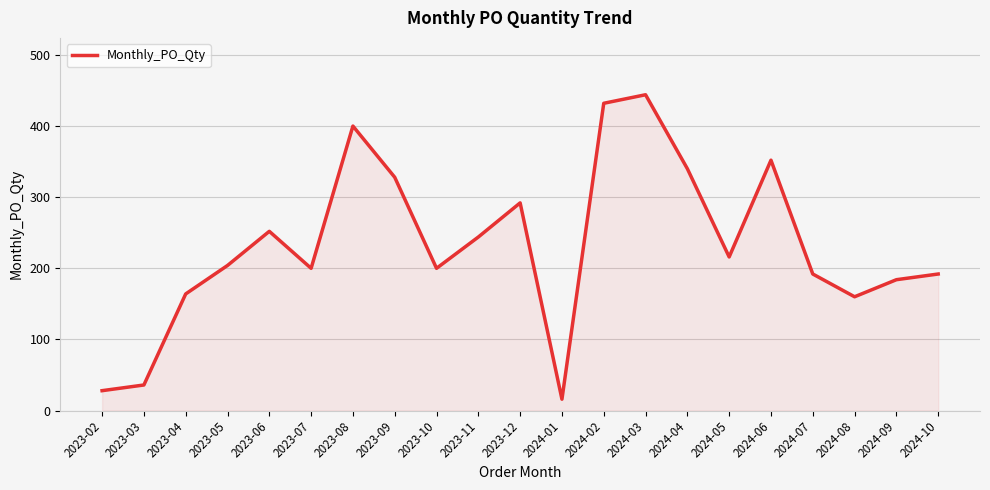

What is the smallest value displayed?

16